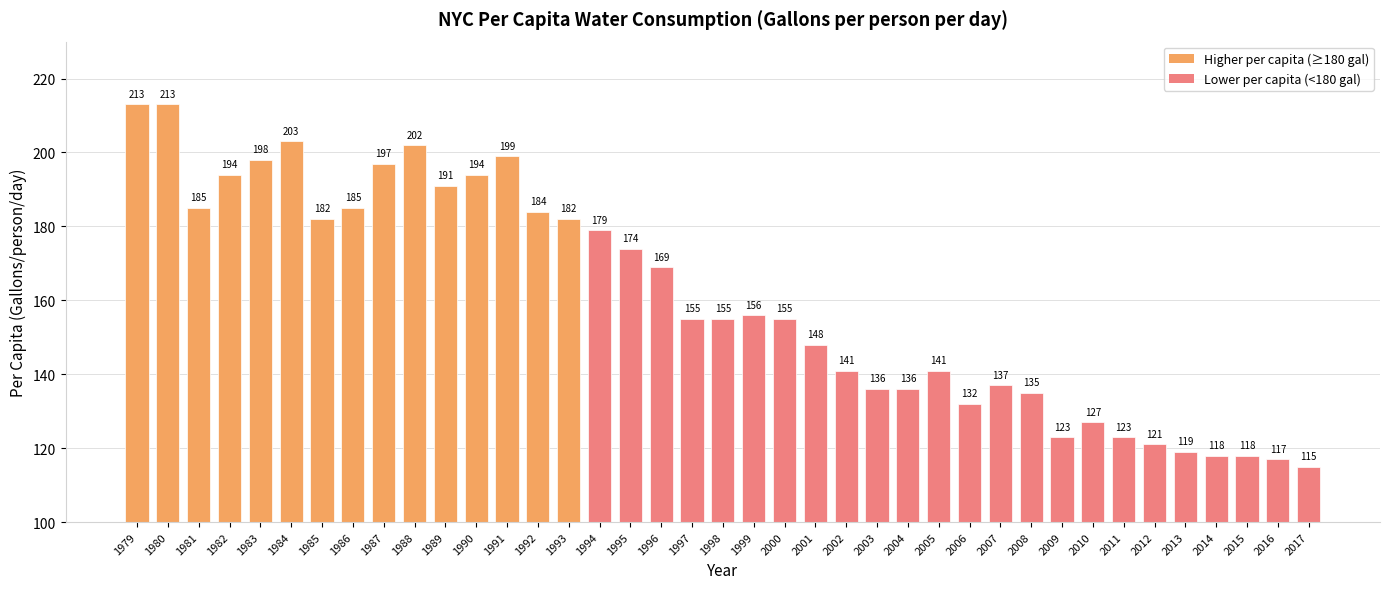

Is it true that the value at 2006 is 181?

False